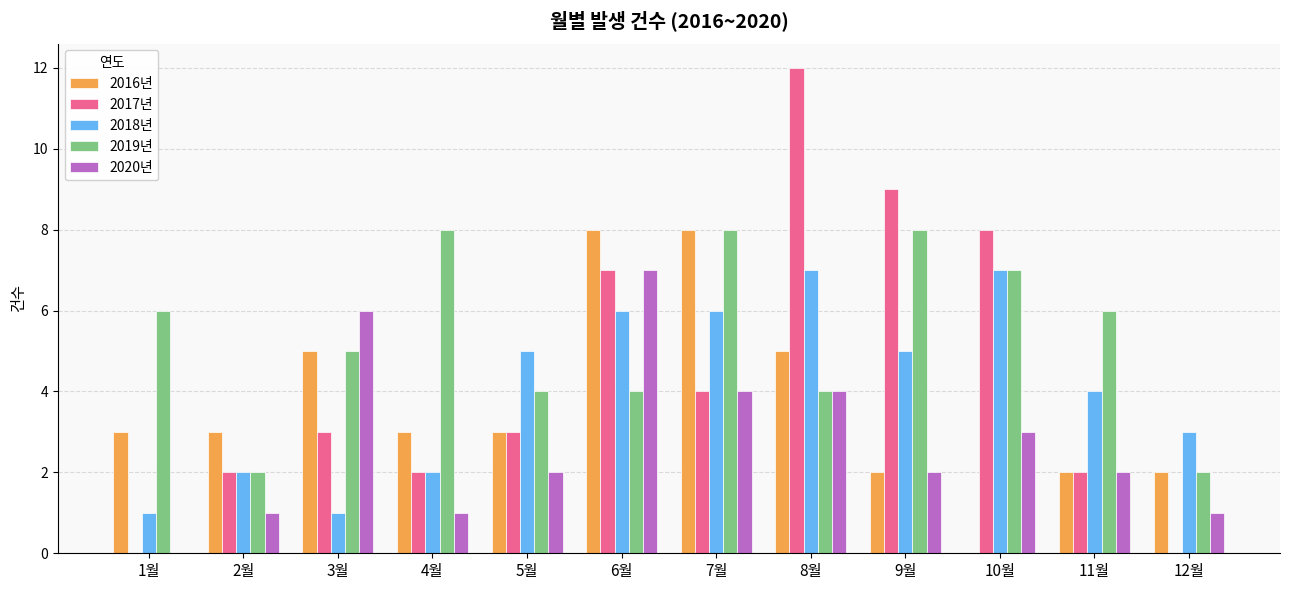

Reading left to right, list all the values displayed in this chart.

2016년: 3	3	5	3	3	8	8	5	2	0	2	2
2017년: 0	2	3	2	3	7	4	12	9	8	2	0
2018년: 1	2	1	2	5	6	6	7	5	7	4	3
2019년: 6	2	5	8	4	4	8	4	8	7	6	2
2020년: 0	1	6	1	2	7	4	4	2	3	2	1